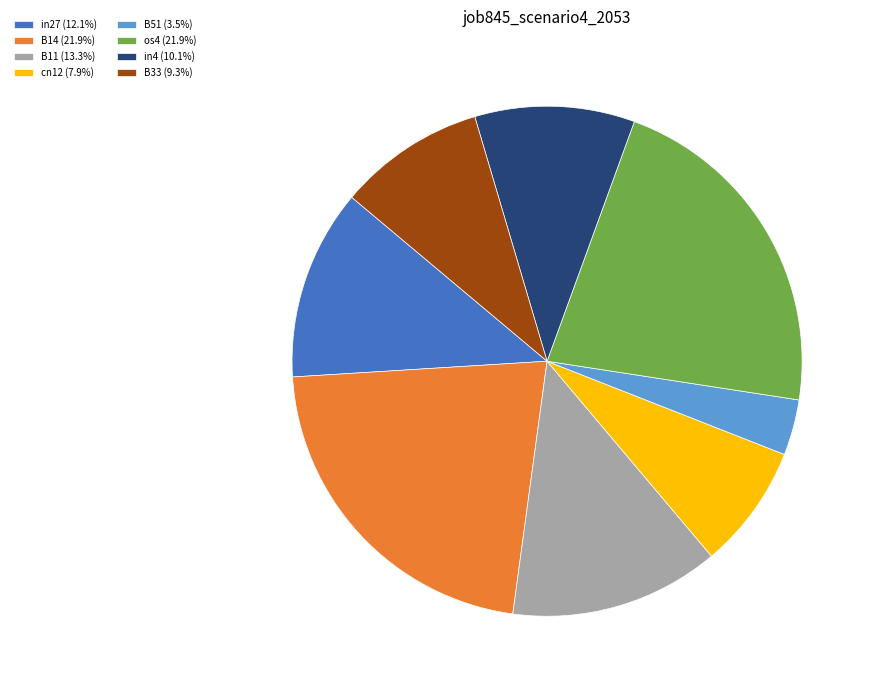

Is the sum of B11 (13.3%) and B14 (21.9%) greater than half?

No